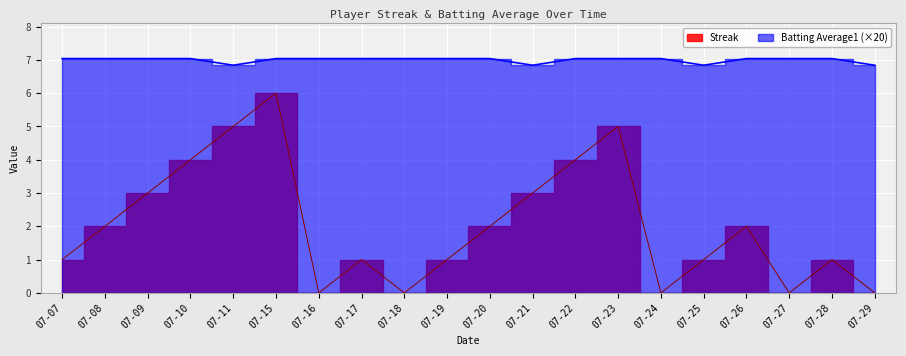

What is the average value of the Streak series?

2.0